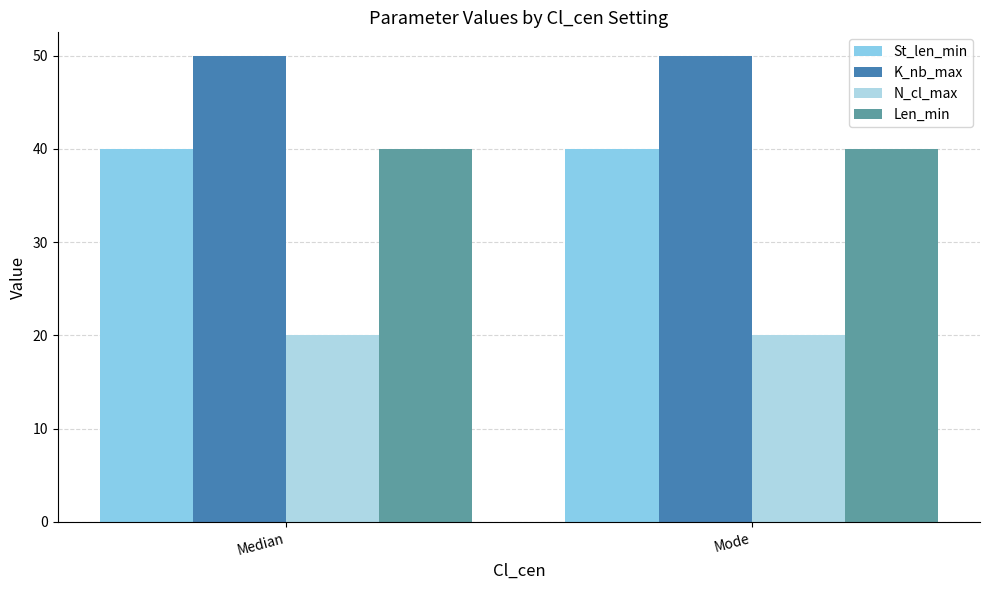

How many bars are there in each group?

4